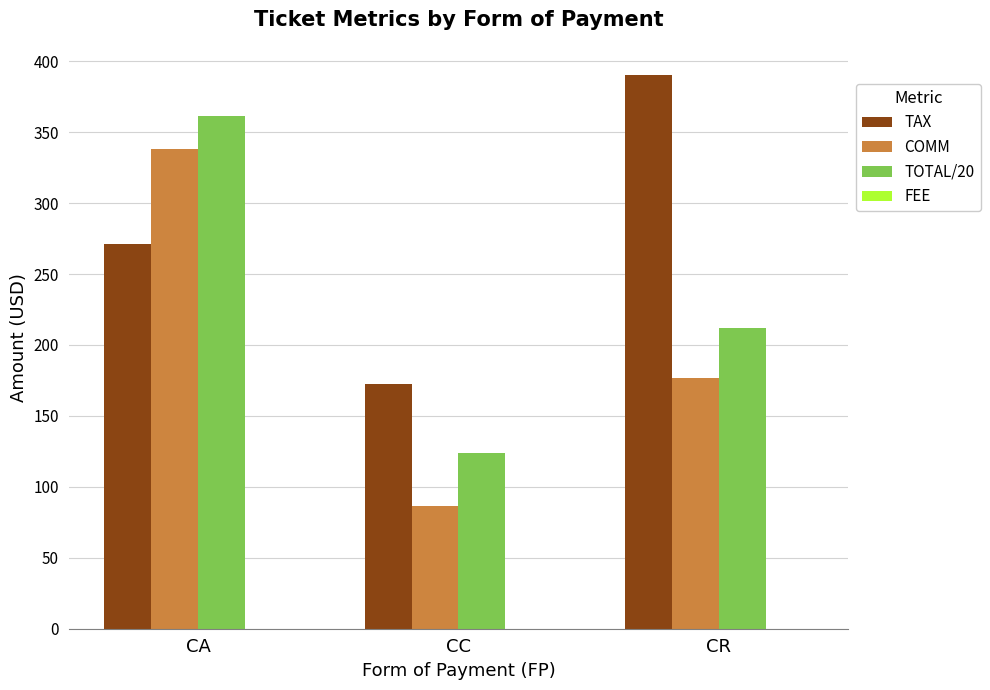

Where does the COMM series first go above 177?

CA